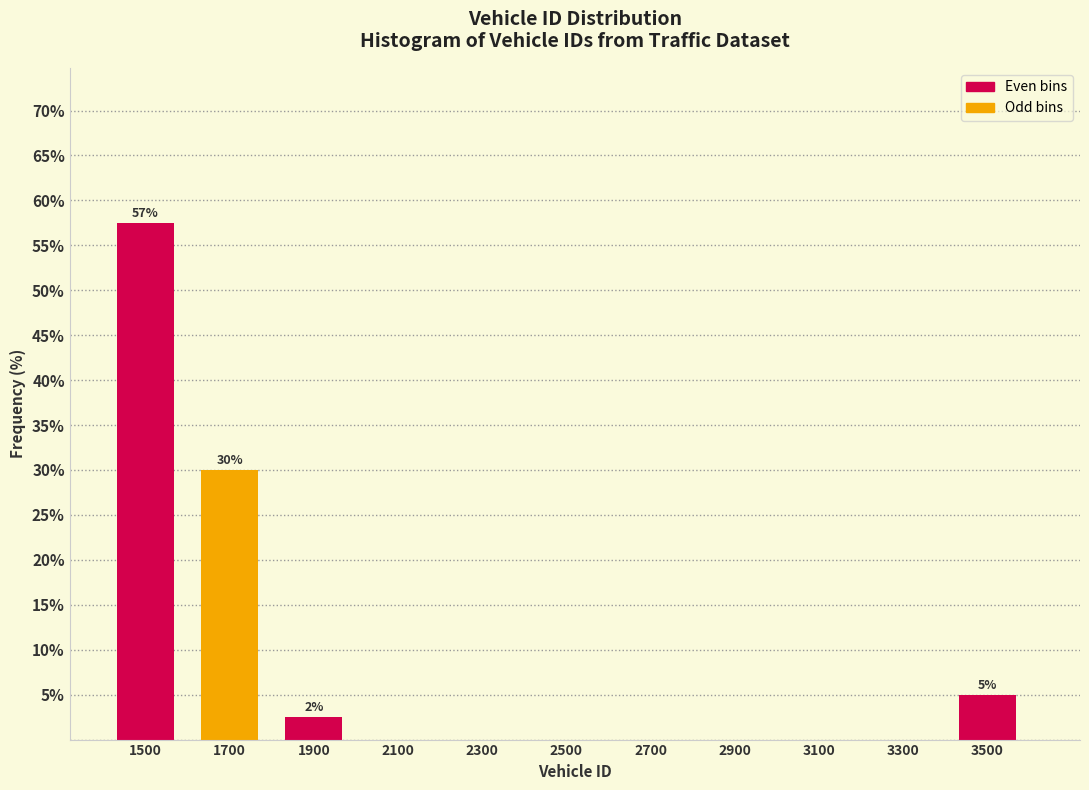

Reading left to right, list all the values displayed in this chart.

1500=57.5	1700=30.0	1900=2.5	2100=0.0	2300=0.0	2500=0.0	2700=0.0	2900=0.0	3100=0.0	3300=0.0	3500=5.0